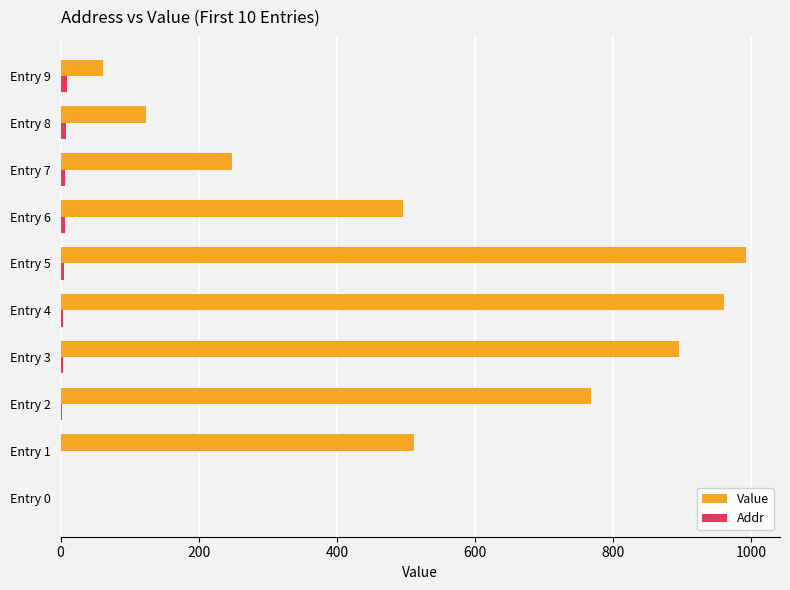

What is the sum of all Value values?

5058